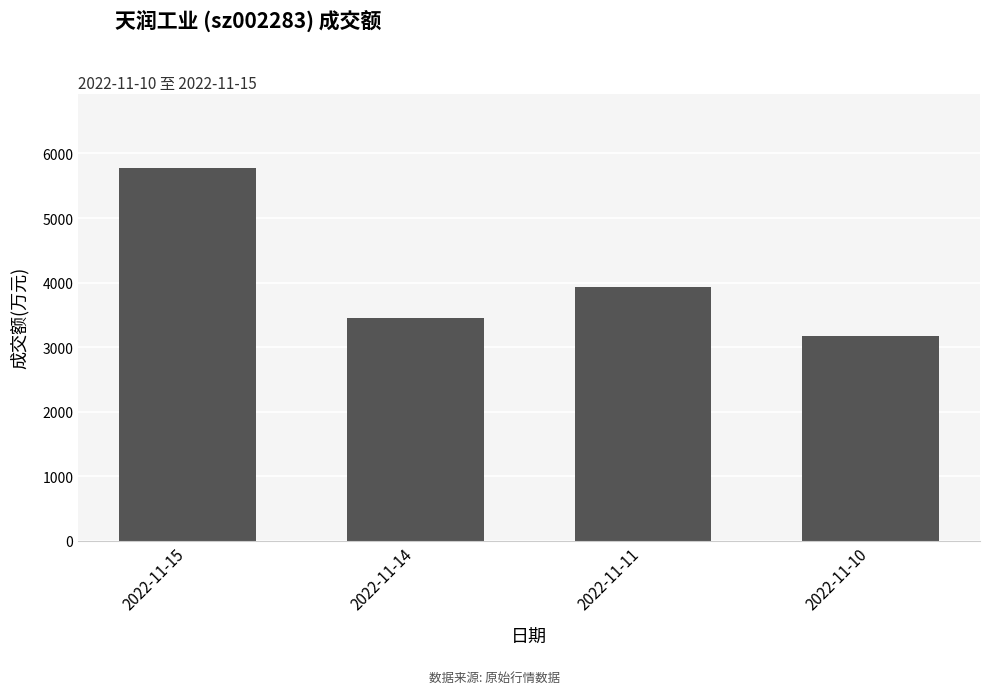

Between 2022-11-10 and 2022-11-11, which is larger?

2022-11-11